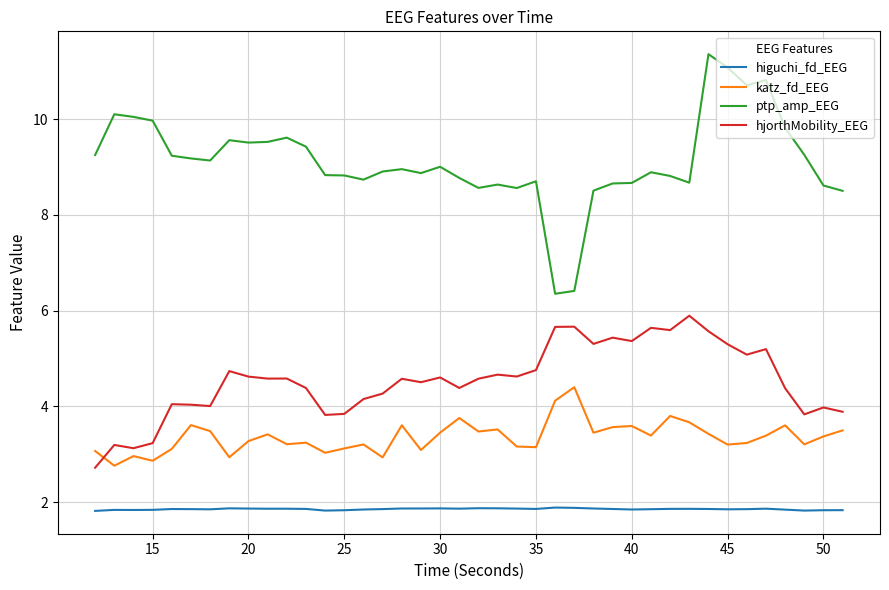

True or false: katz_fd_EEG has more than 2 interior local peaks.

True